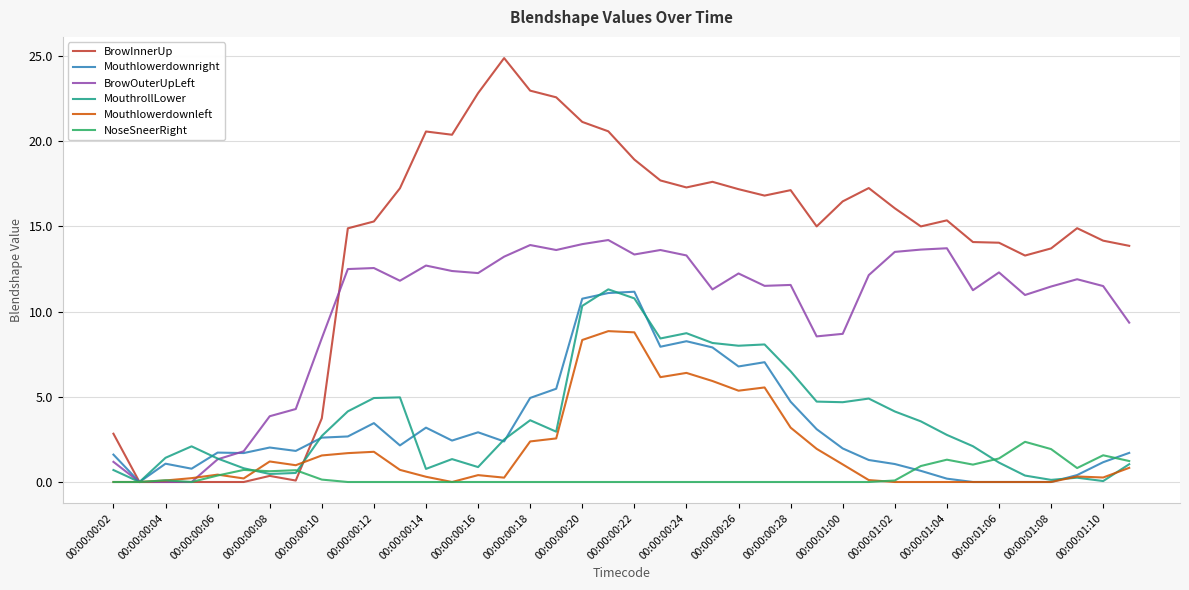

Which series has the largest range (max minus min)?

BrowInnerUp